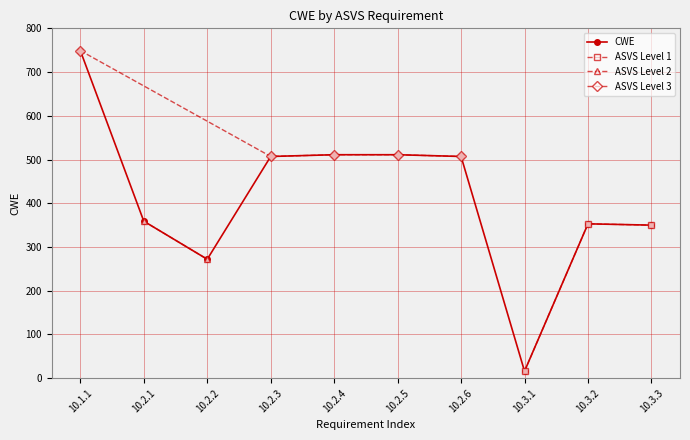

How many points are higher than both their immediate neighbors (excluding endpoints)?

1